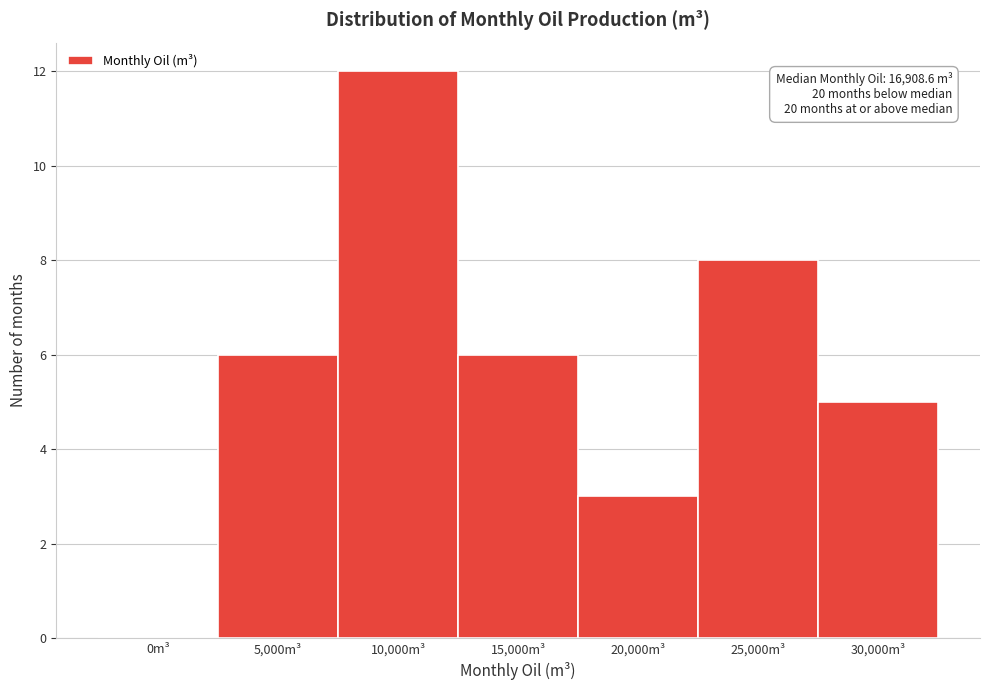

What is the sum of all values?

40